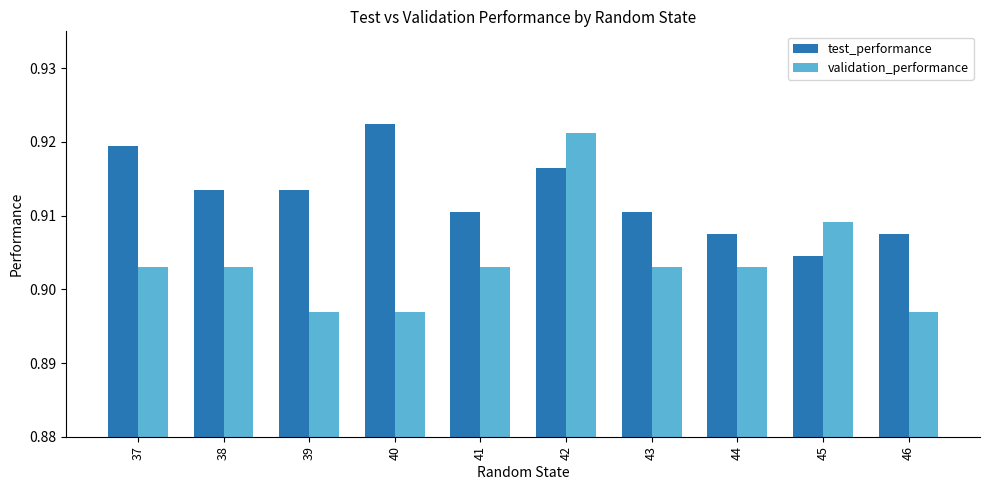

Which category has the highest value in the validation_performance series?

42